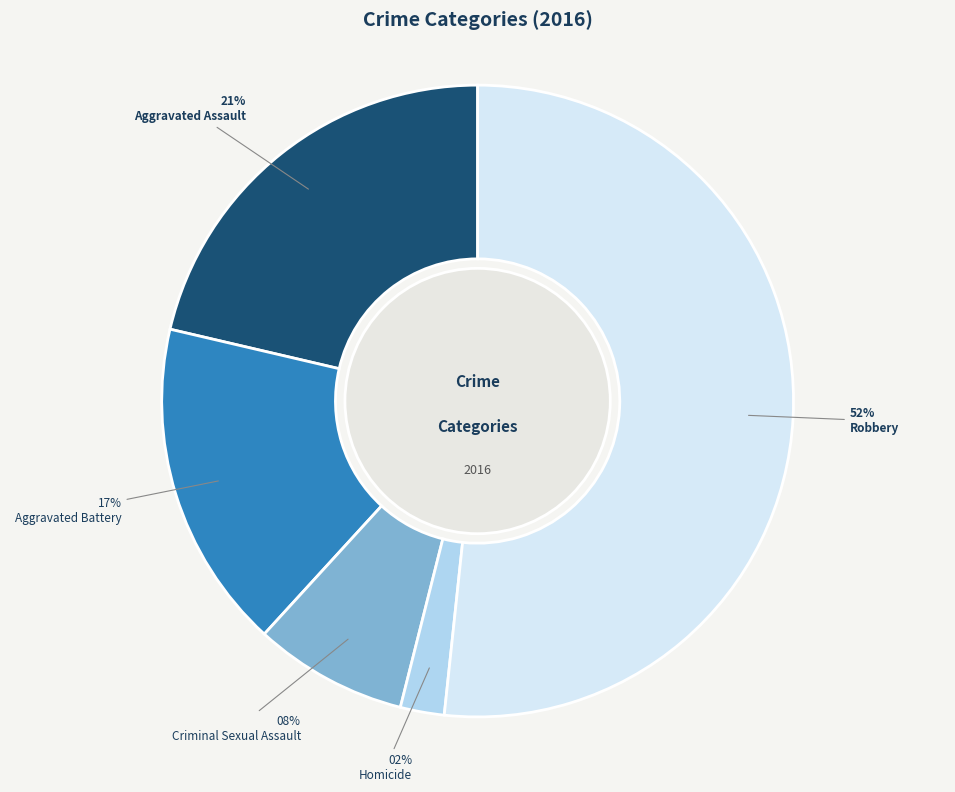

To the nearest percent, what is the combined percentage of Homicide and Aggravated Battery?

19%